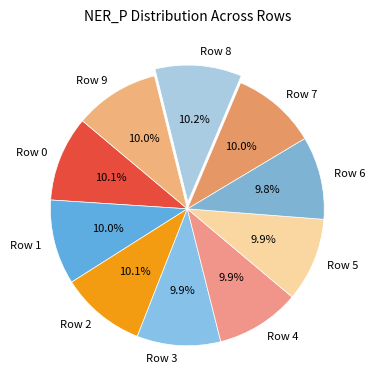

What percentage is NOT represented by Row 1?

90.0%